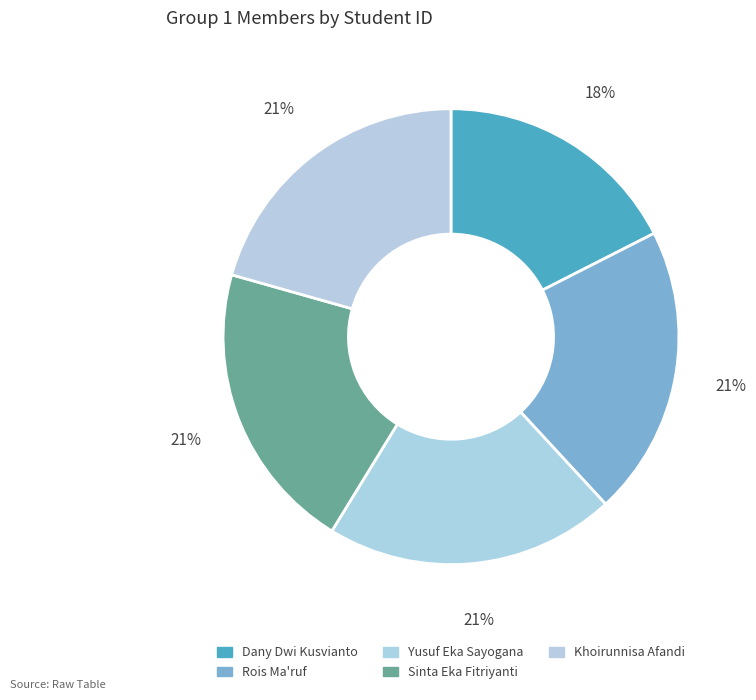

What portion of the pie excludes Yusuf Eka Sayogana?

79.4%